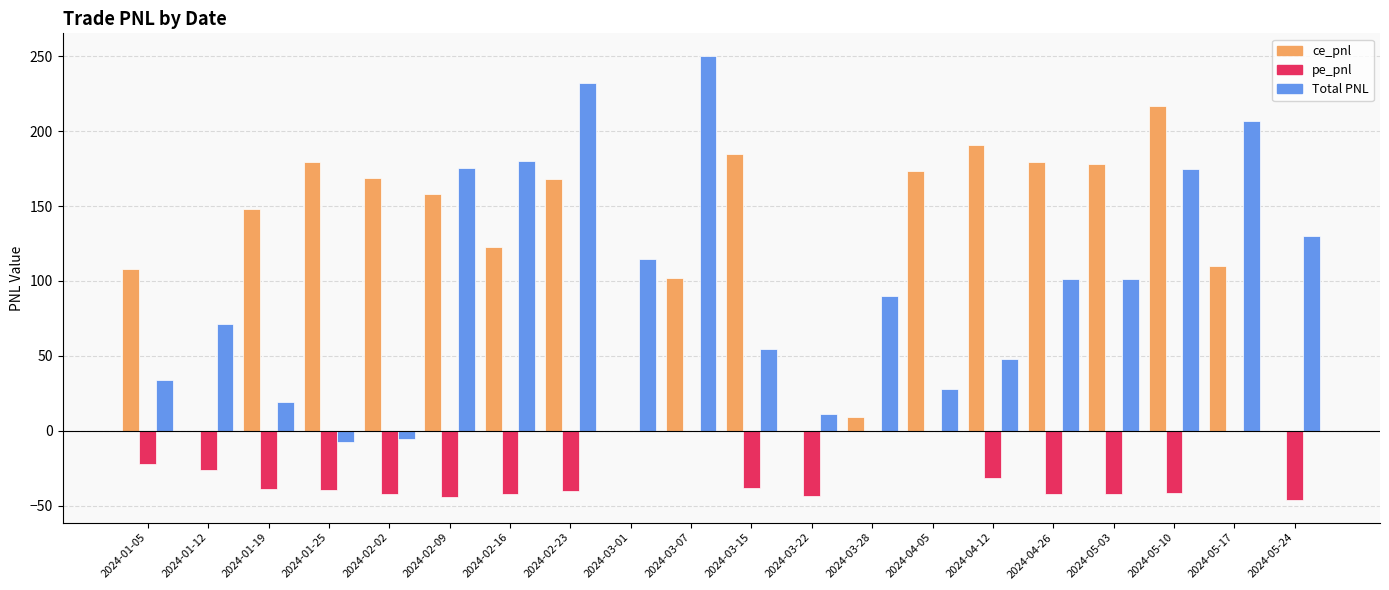

Which series has the largest total across all categories?

ce_pnl